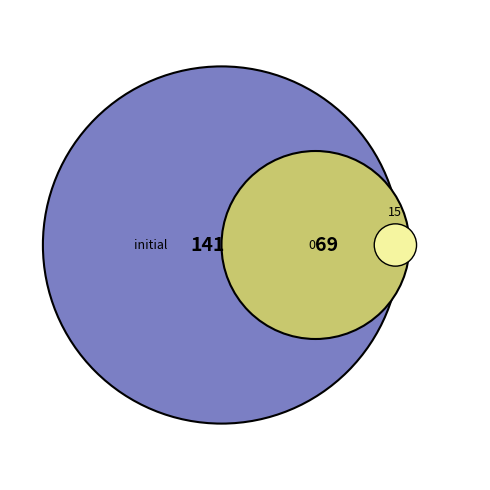

Which category has the biggest portion of the pie?

initial